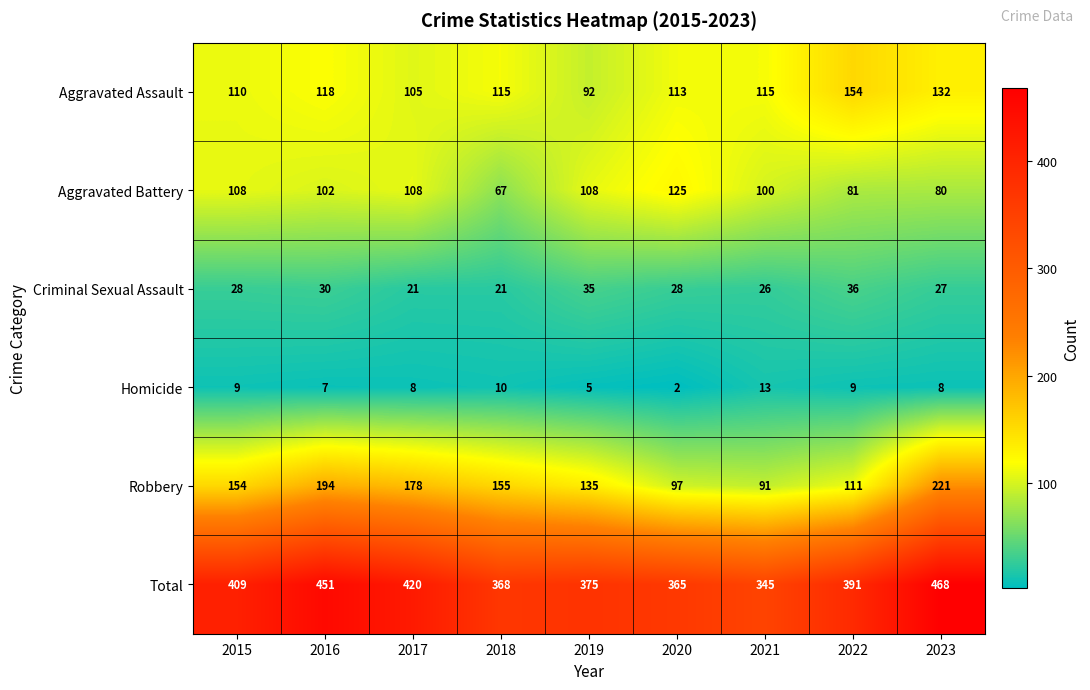

Read the Criminal Sexual Assault value at 2017, to the nearest 5.

20